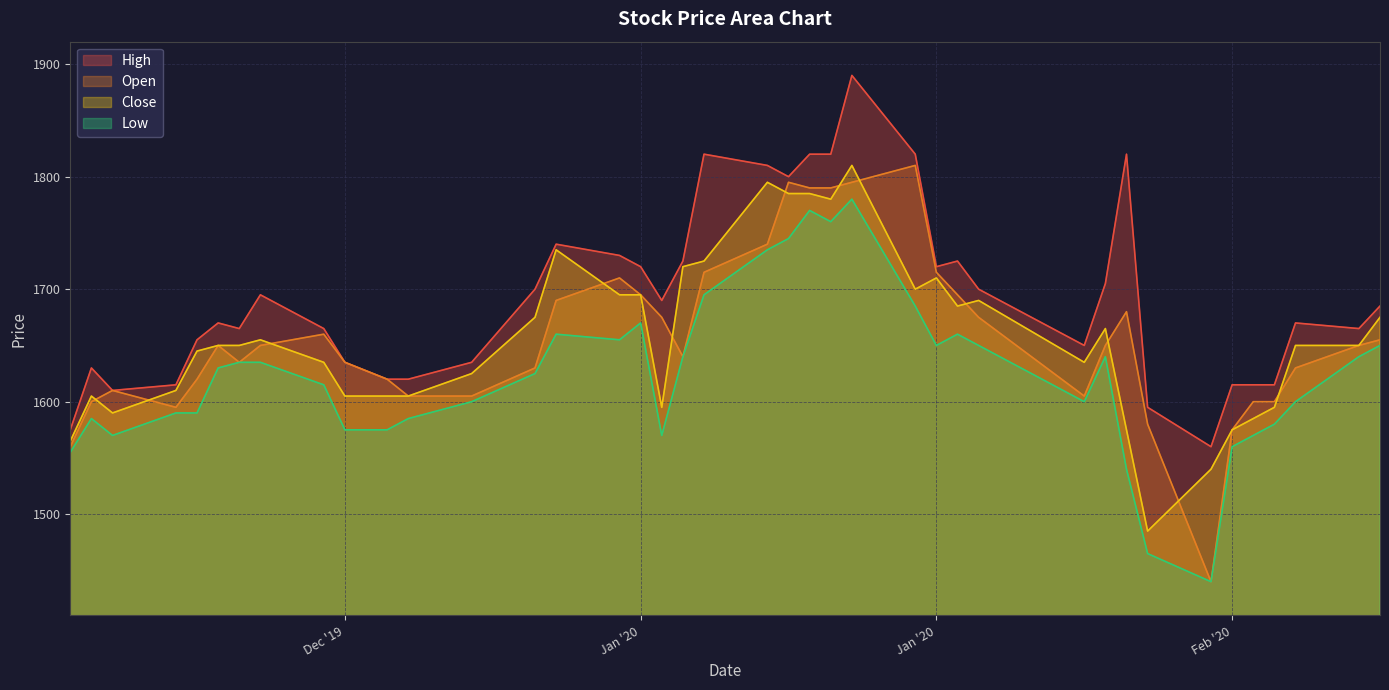

How many lines are shown in the chart?

4